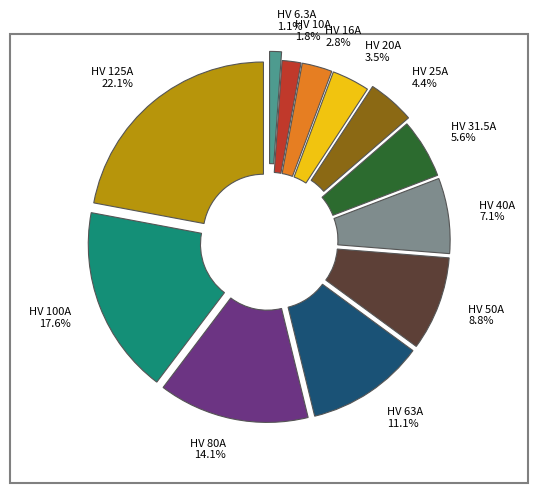

Which slice is the smallest?

HV 6.3A